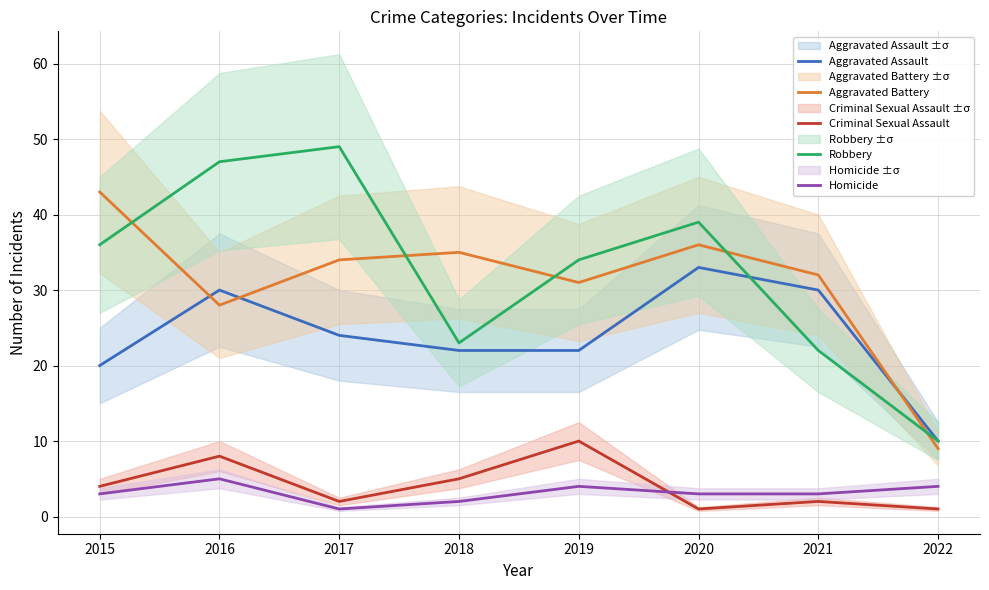

What is the value of the Aggravated Assault point at the 8th from the left?

10